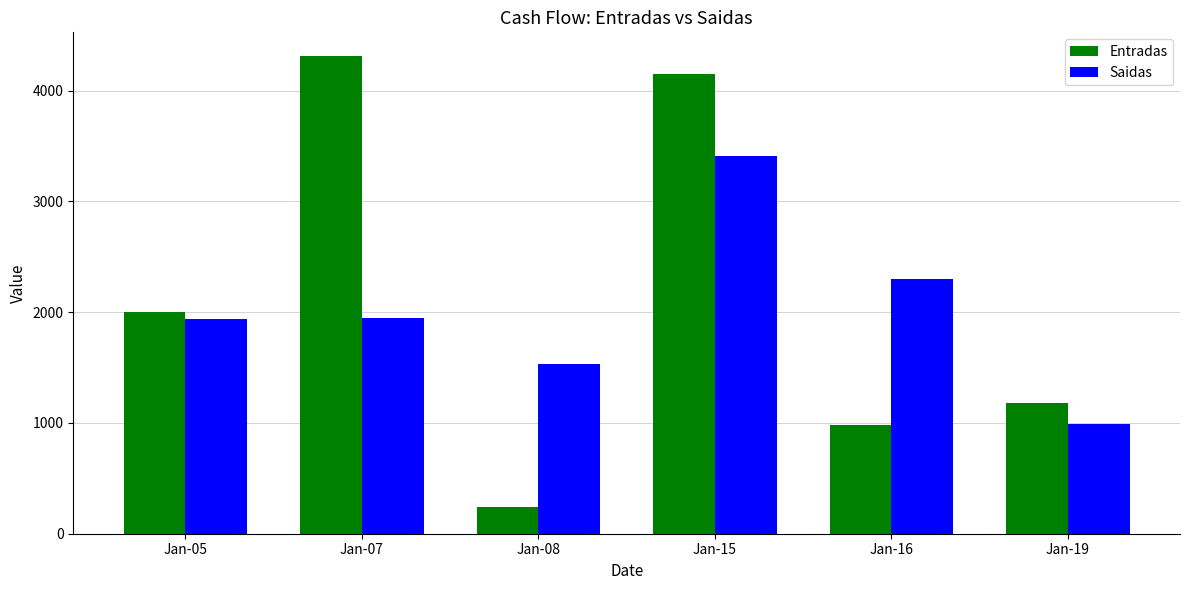

What is the value of the Entradas bar at the 3rd from the left?

240